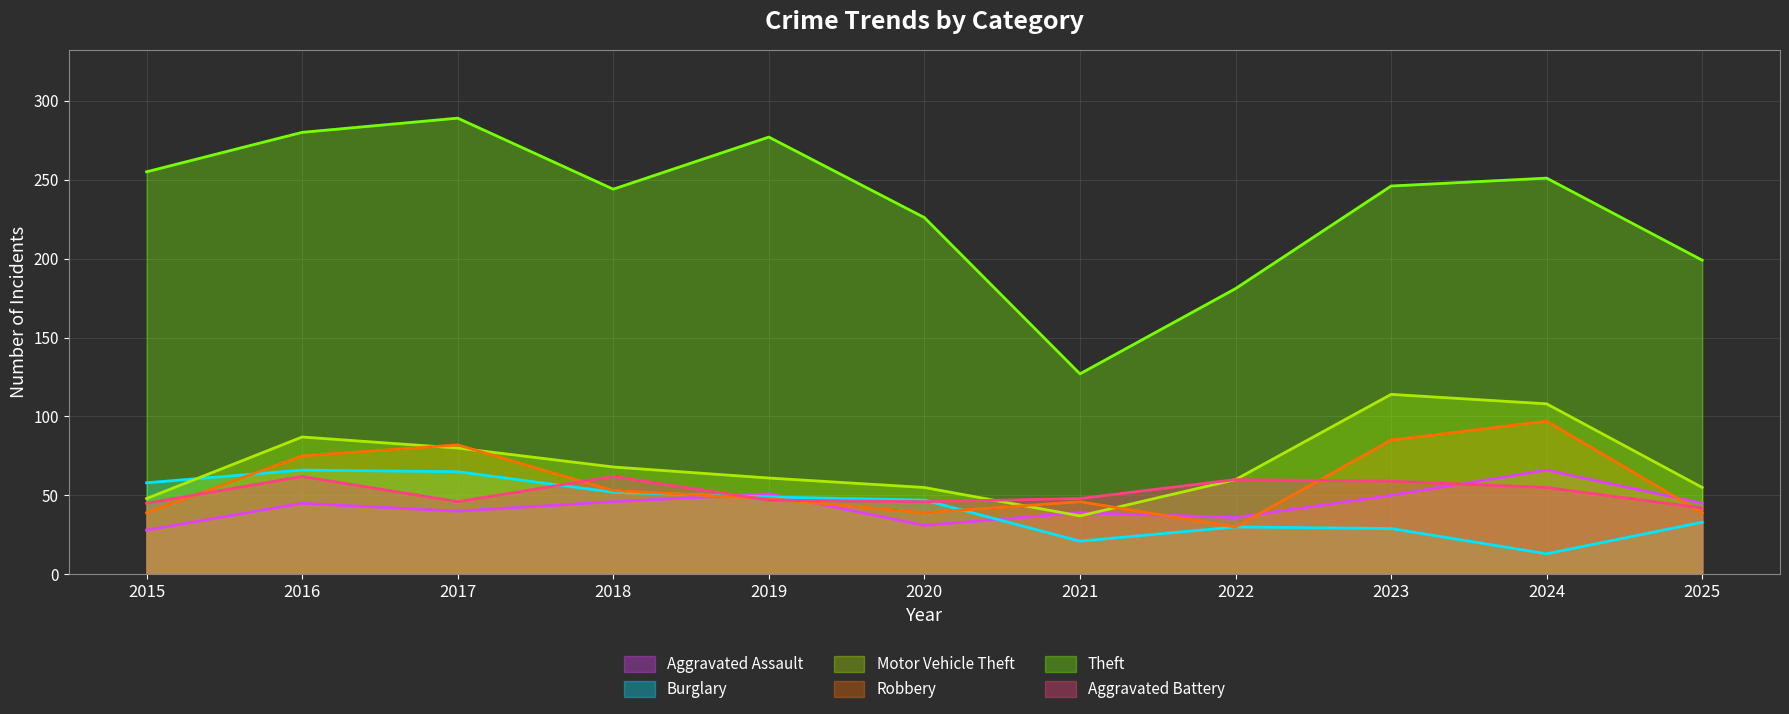

At how many categories does at least one series exceed 253?

4